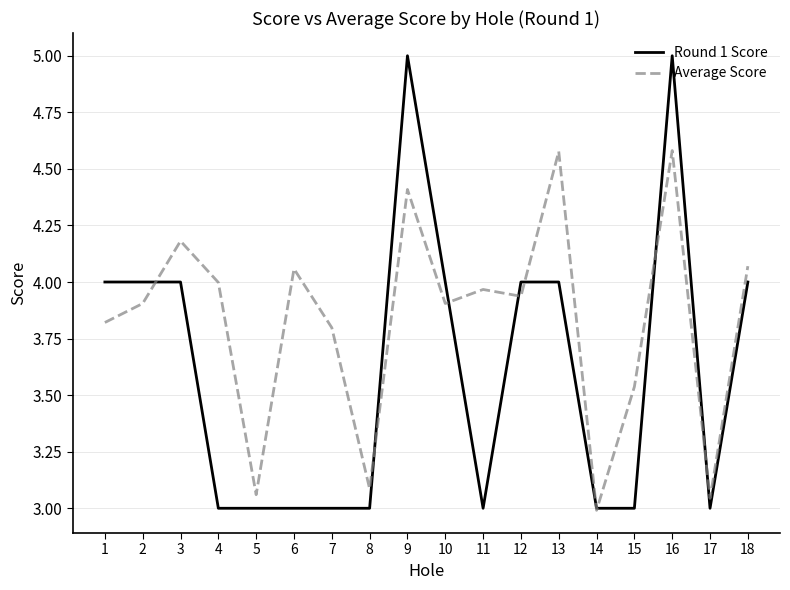

Which series has the largest total across all categories?

Average Score